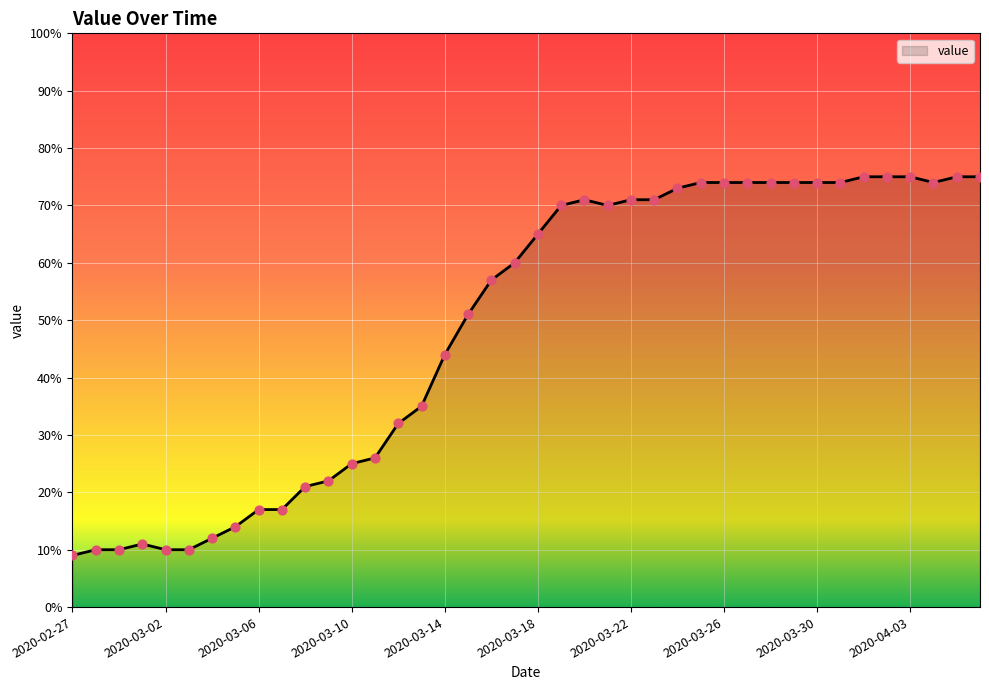

What is the minimum value shown in the chart?

9